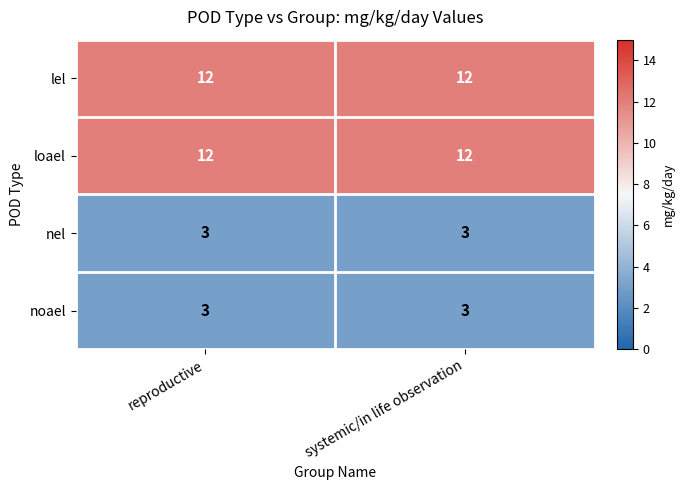

How many data points does each series have?

2